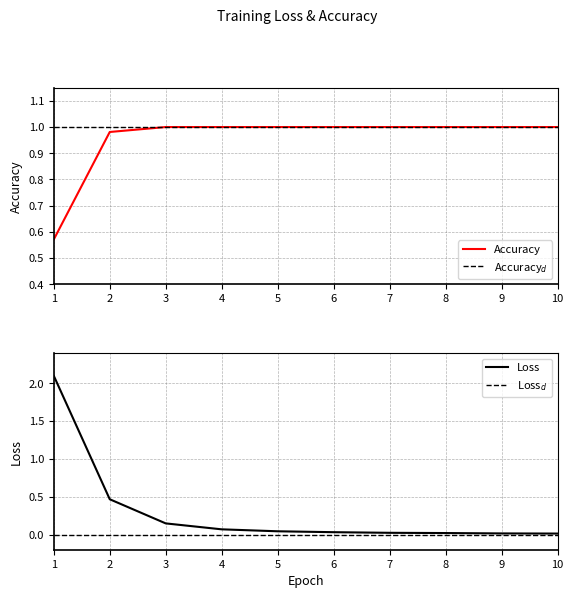

Reading left to right, list all the values displayed in this chart.

Loss: 1=2.1	2=0.5	3=0.1	4=0.1	5=0.0	6=0.0	7=0.0	8=0.0	9=0.0	10=0.0
Accuracy: 1=0.6	2=1.0	3=1.0	4=1.0	5=1.0	6=1.0	7=1.0	8=1.0	9=1.0	10=1.0